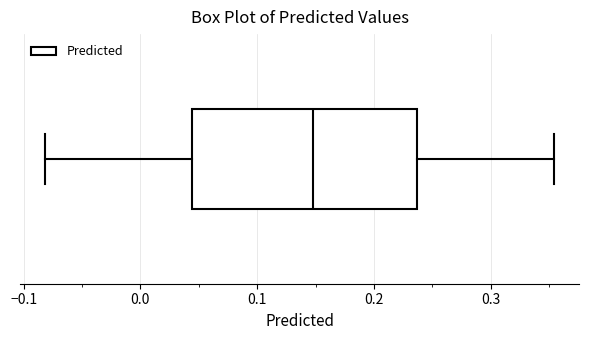

Transcribe this box plot: give where the median line is, the range the box spans, and where the two whiskers end, as read against the x-axis. The values are not printed on the chart, so give them approximately, as read against the axis.

median 0.15, box 0.04 to 0.24, whiskers -0.08 to 0.35